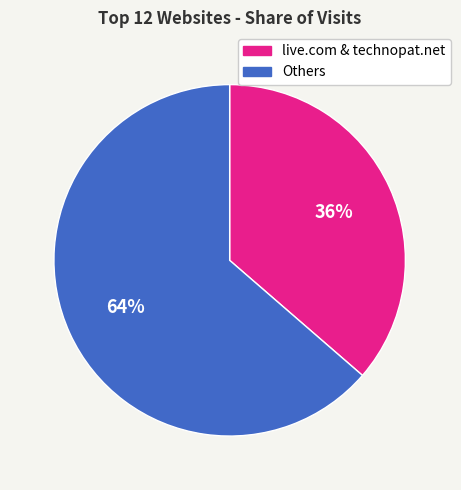

Does any single category account for the majority?

Yes